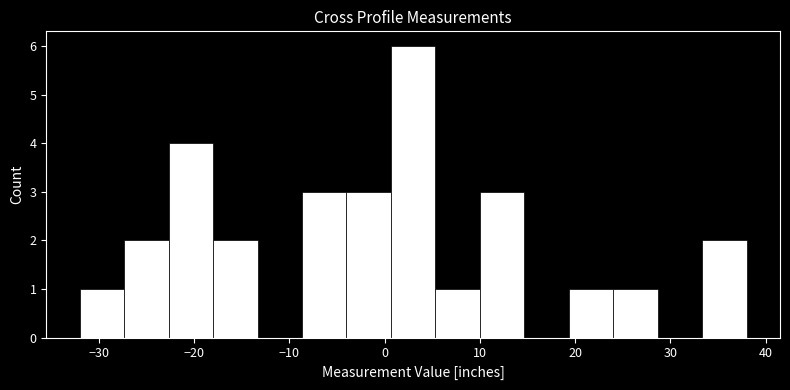

What is the height of the bar covering 24 to 29 on the x-axis? Neither the bar edges nor the heights are printed on the chart, so give them approximately, as read against the axes.

1